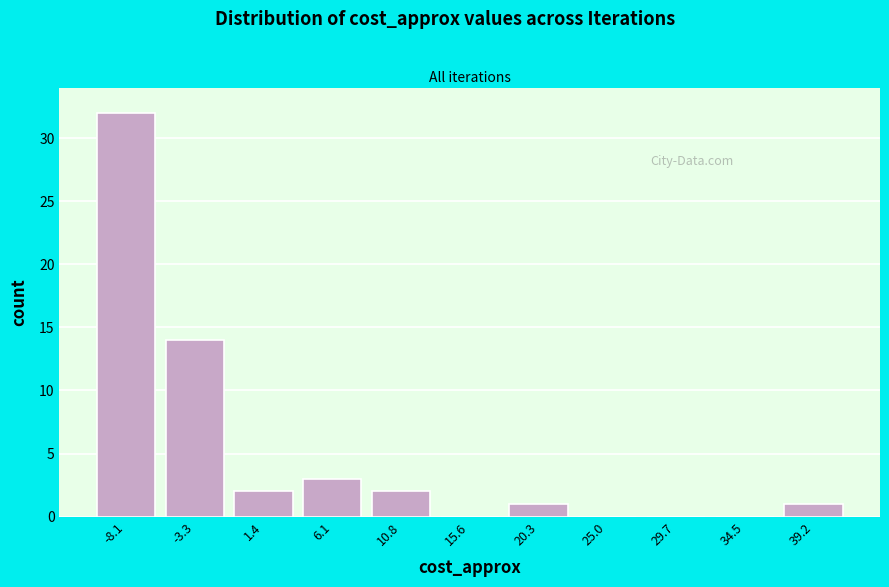

Which range on the x-axis has the tallest bar?

-10.5 to -5.5